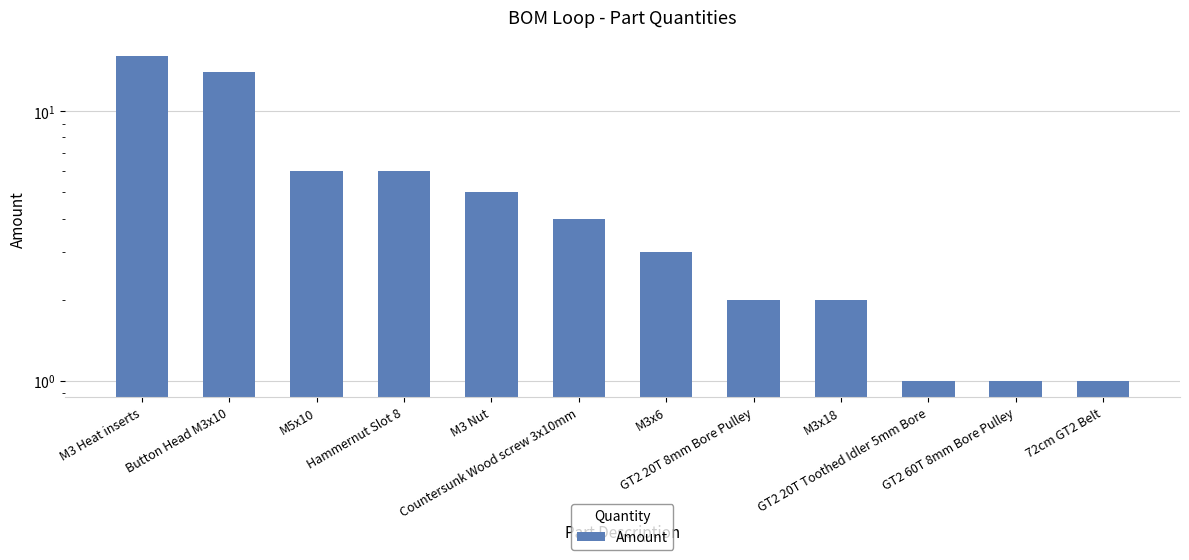

The value at Button Head M3x10 is 14. True or false?

True